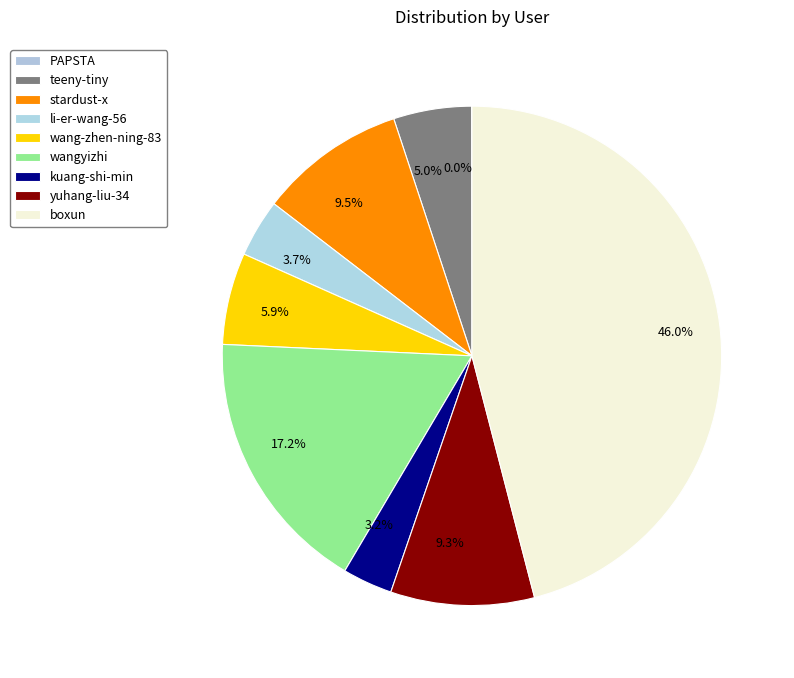

What is the smallest slice in the pie chart?

PAPSTA